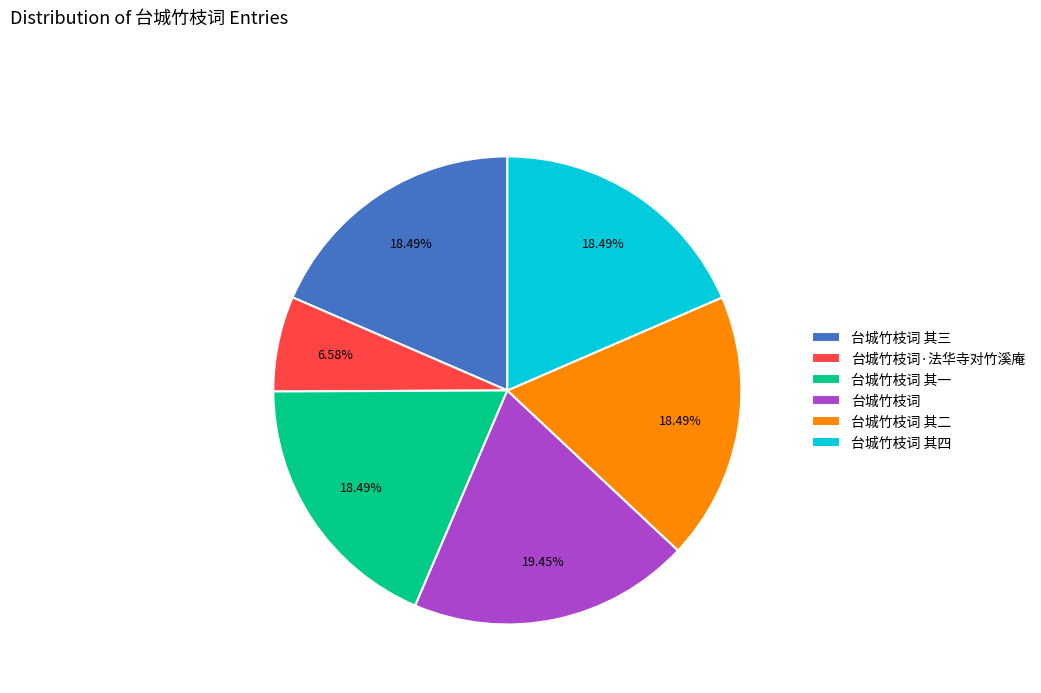

Is it true that 台城竹枝词 其一 is 18% of the pie?

True